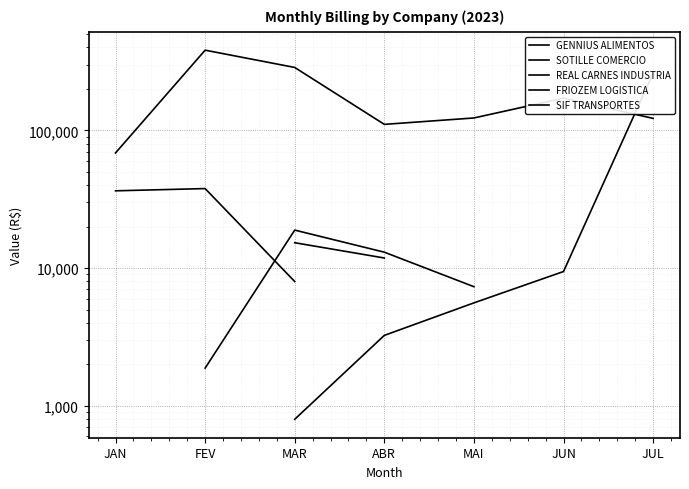

Which series changed the most between JAN and MAI?

GENNIUS ALIMENTOS